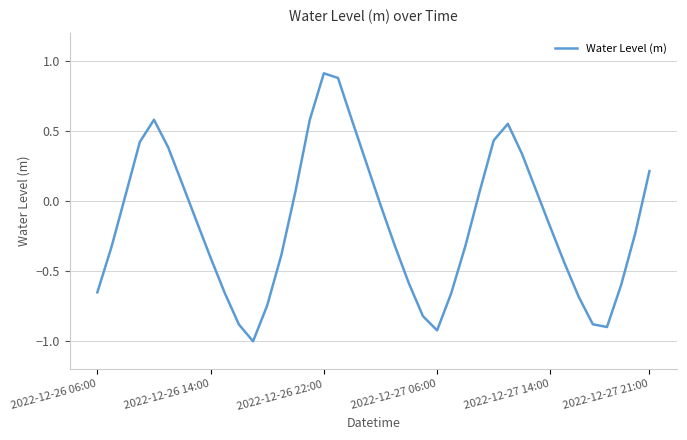

What is the sum of all values?

-6.3